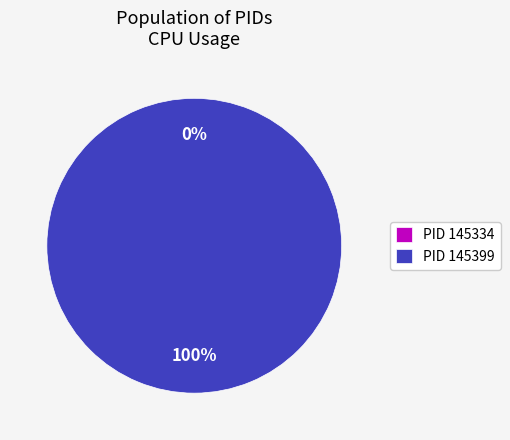

The 145399 slice represents 100% of the pie. True or false?

True